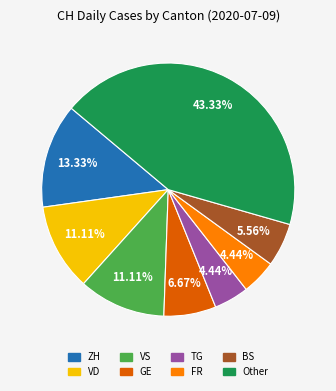

Is there a majority slice in this chart?

No